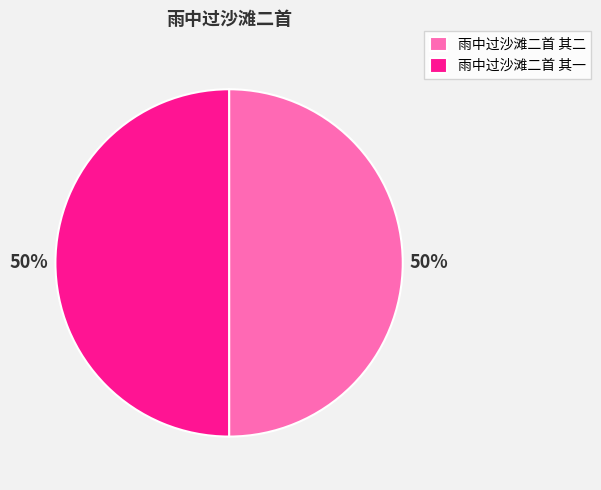

Is the sum of 雨中过沙滩二首 其一 and 雨中过沙滩二首 其二 greater than half?

Yes